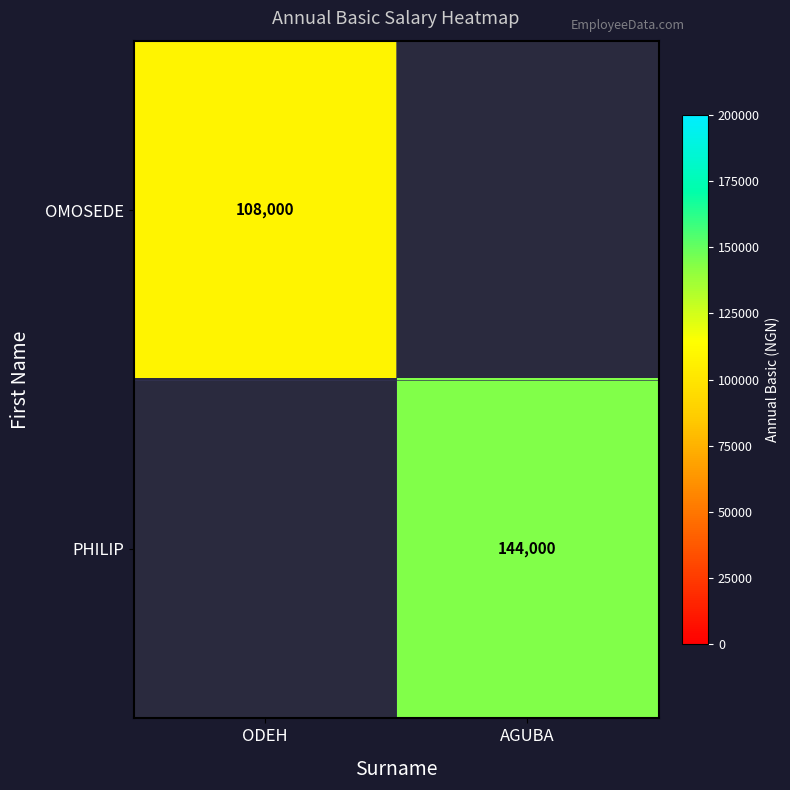

Which label corresponds to the largest value in the chart?

AGUBA